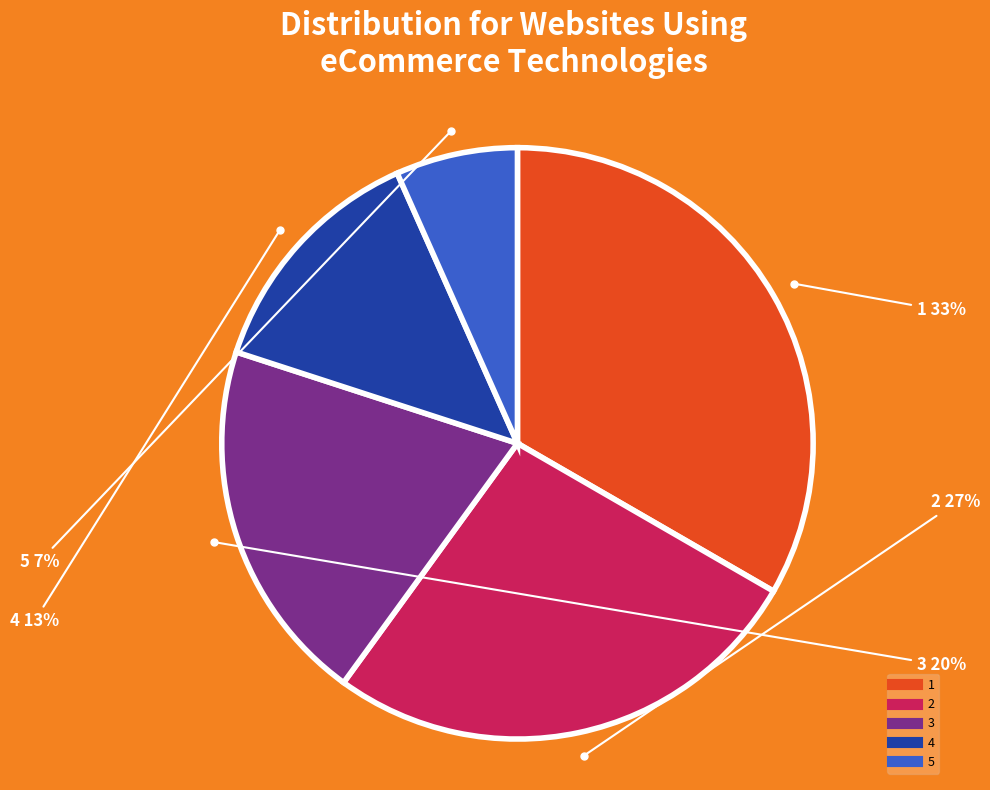

How many slices are in this pie chart?

5